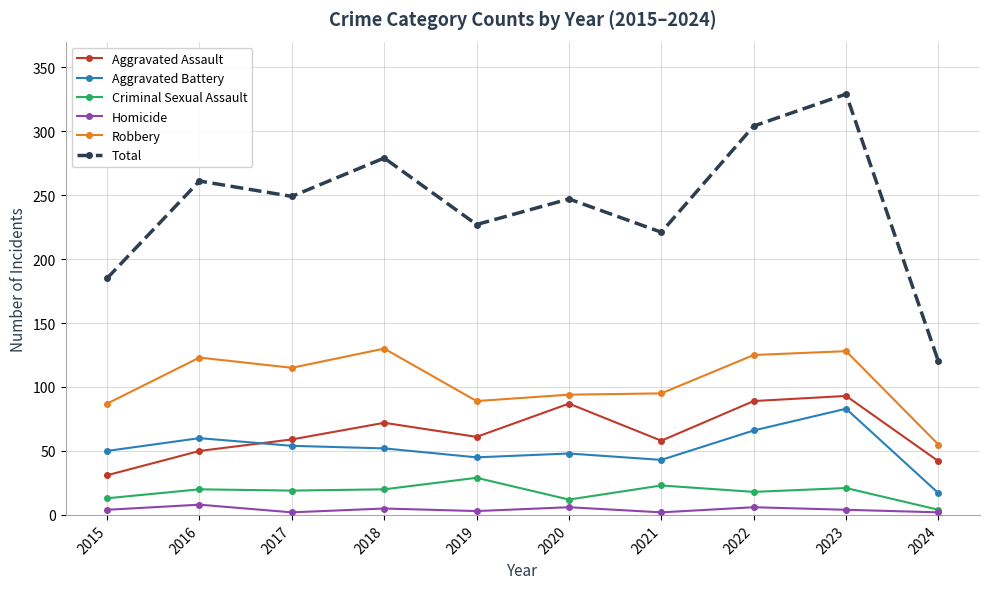

Which label corresponds to the largest value in the chart?

2023